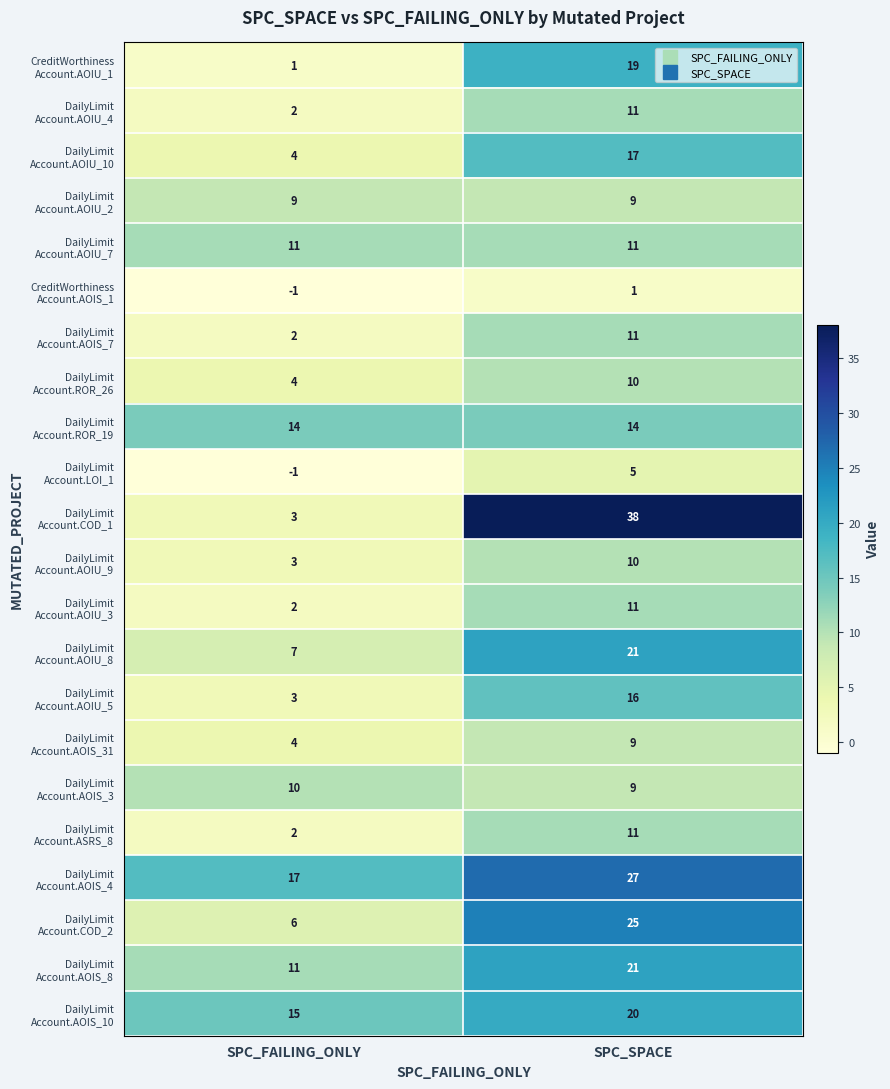

What is the difference between the highest and lowest values at SPC_SPACE?

37